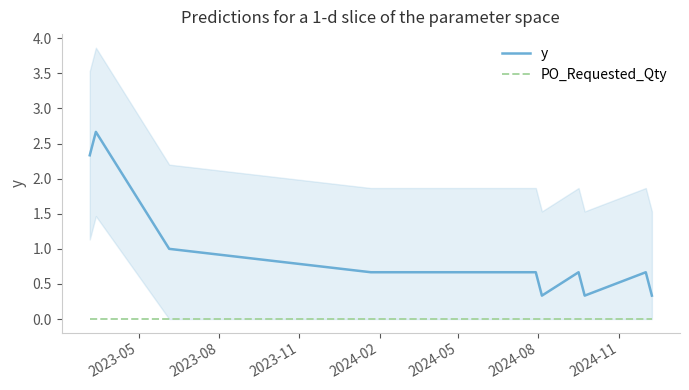

Reading left to right, list all the values displayed in this chart.

y: 2.3	2.7	1.0	0.7	0.7	0.7	0.7	0.7	0.7	0.7	0.3	0.7	0.3	0.7	0.3
PO_Requested_Qty: 0.0	0.0	0.0	0.0	0.0	0.0	0.0	0.0	0.0	0.0	0.0	0.0	0.0	0.0	0.0